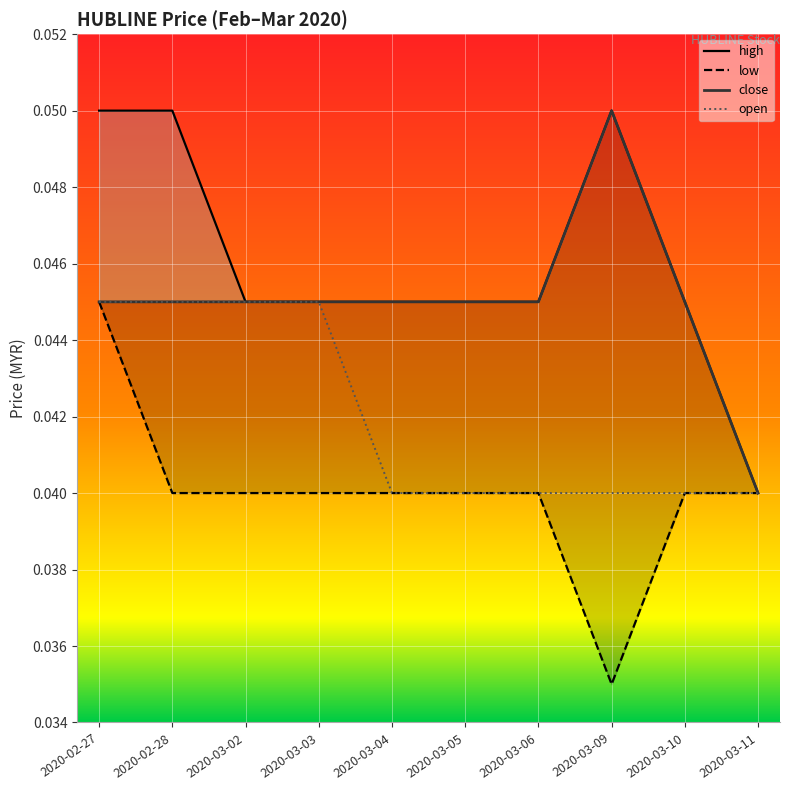

Between 2020-03-10 and 2020-02-27, which is larger?

2020-02-27